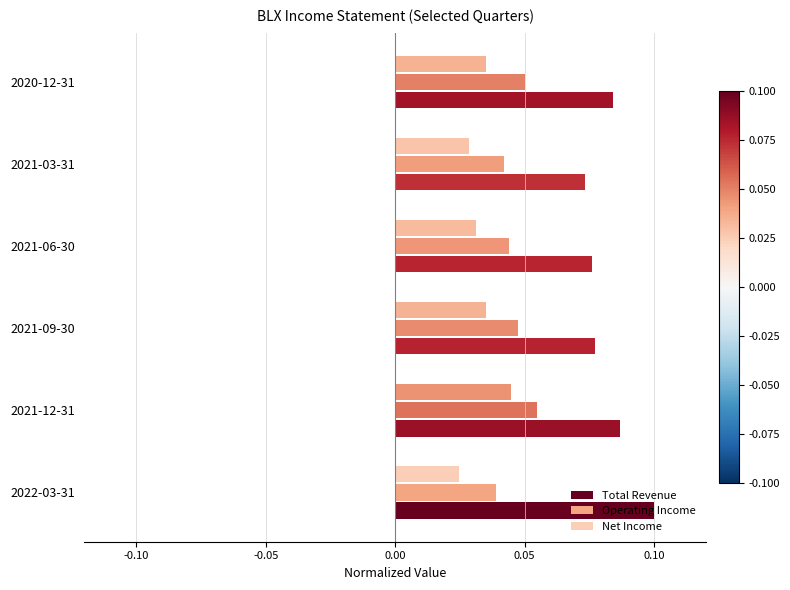

The Operating Income series shows 0.1 at 2022-03-31. True or false?

False